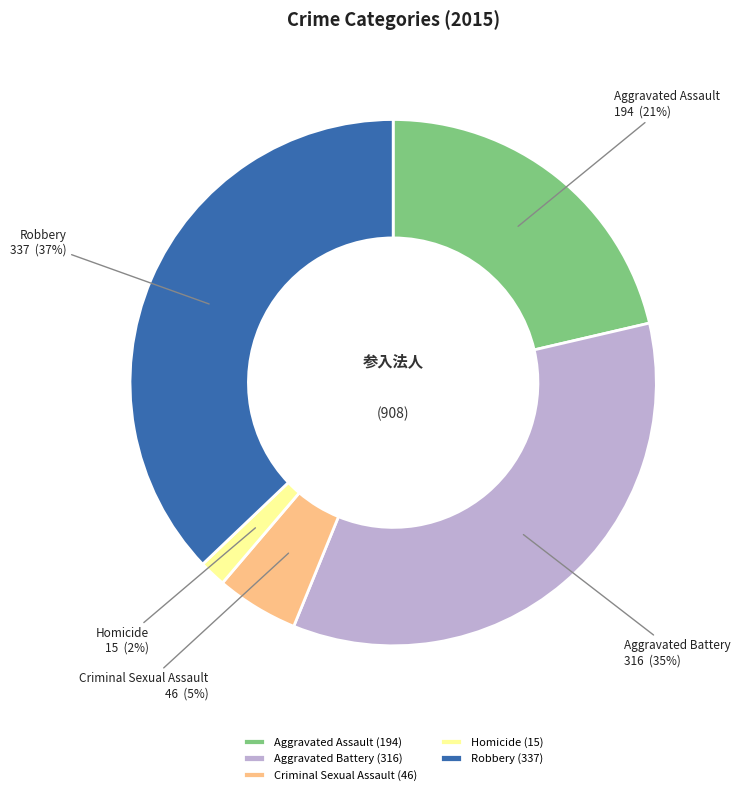

Between Homicide and Aggravated Battery, which is larger?

Aggravated Battery